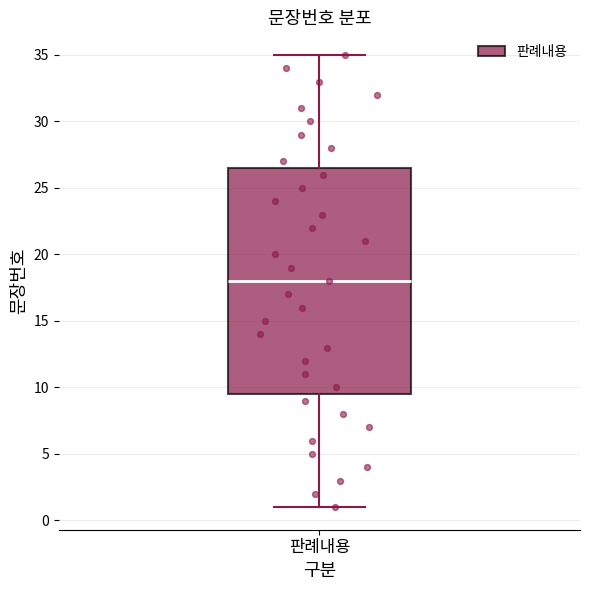

Read this box plot against the y-axis: the position of the median line, the range covered by the box, and the ends of both whiskers. The values are not printed on the chart, so give them approximately, as read against the axis.

median 18.0, box 9.5 to 26.5, whiskers 1.0 to 35.0